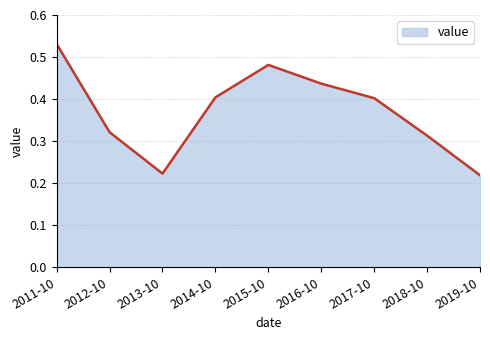

True or false: there are more than 2 points higher than both neighbors.

False